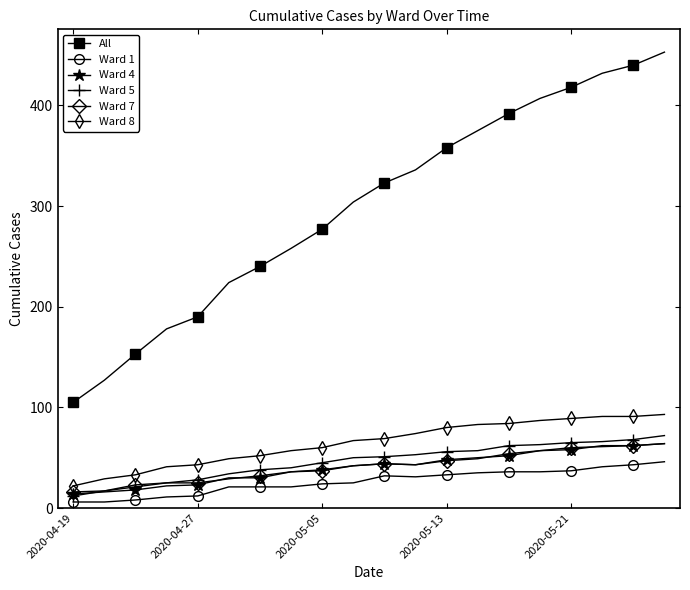

True or false: All and Ward 4 intersect in this chart.

False